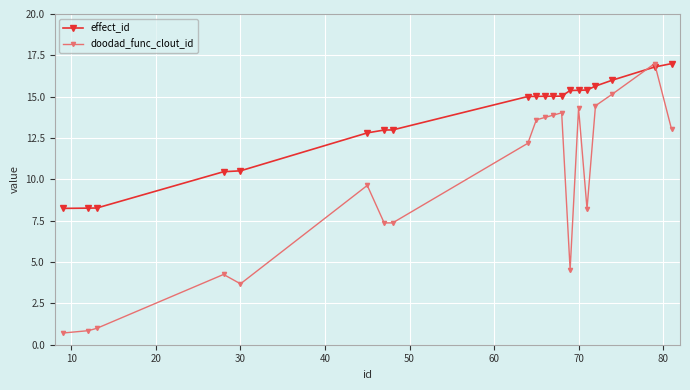

How many intersections are there between doodad_func_clout_id and effect_id?

2